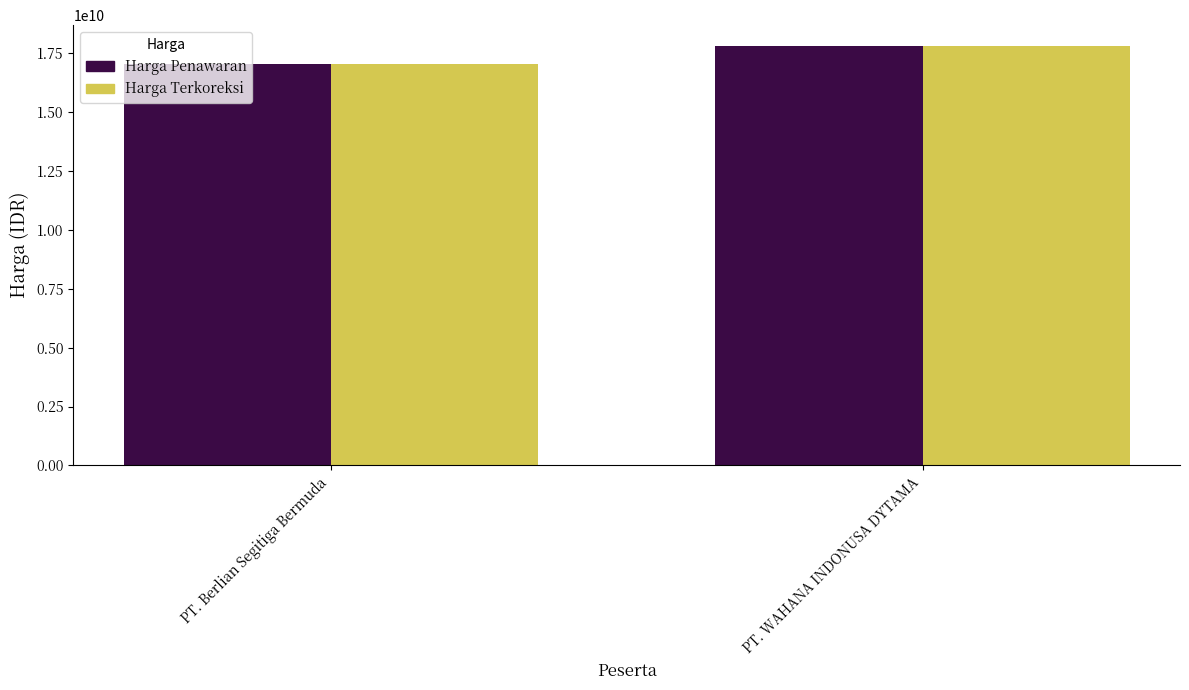

How many distinct data groups are displayed?

2